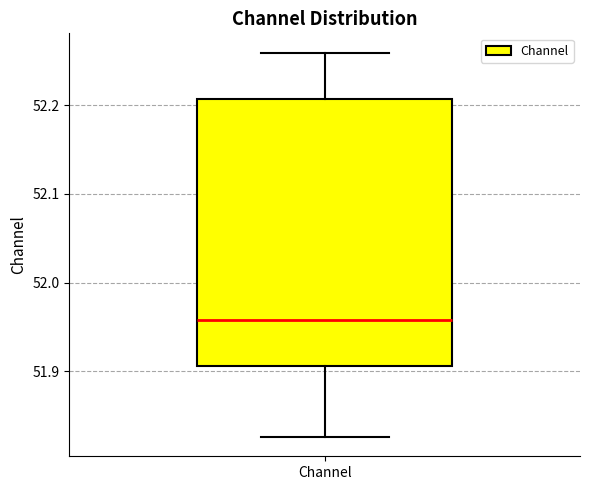

Transcribe this box plot: give where the median line is, the range the box spans, and where the two whiskers end, as read against the y-axis. The values are not printed on the chart, so give them approximately, as read against the axis.

median 51.96, box 51.91 to 52.21, whiskers 51.83 to 52.26